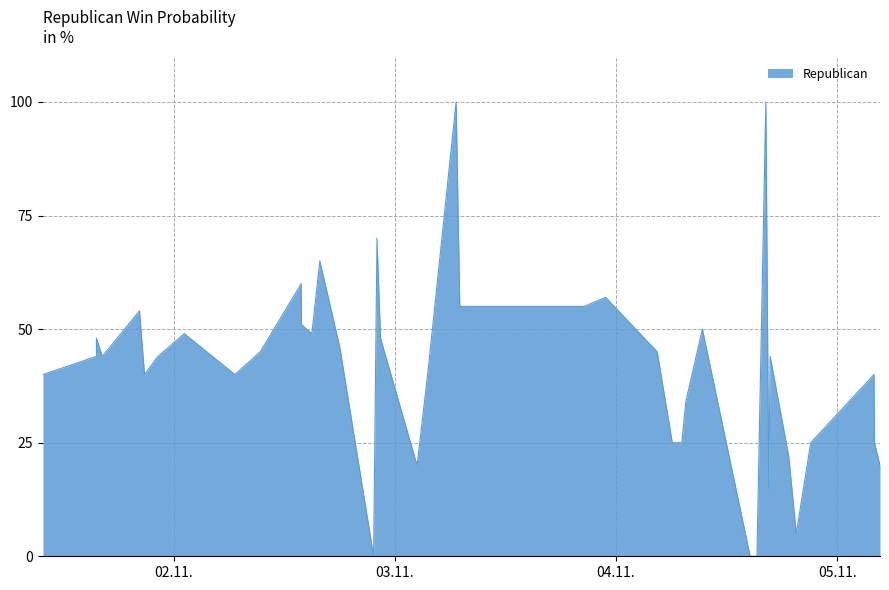

What is the difference between the maximum and minimum values?

100